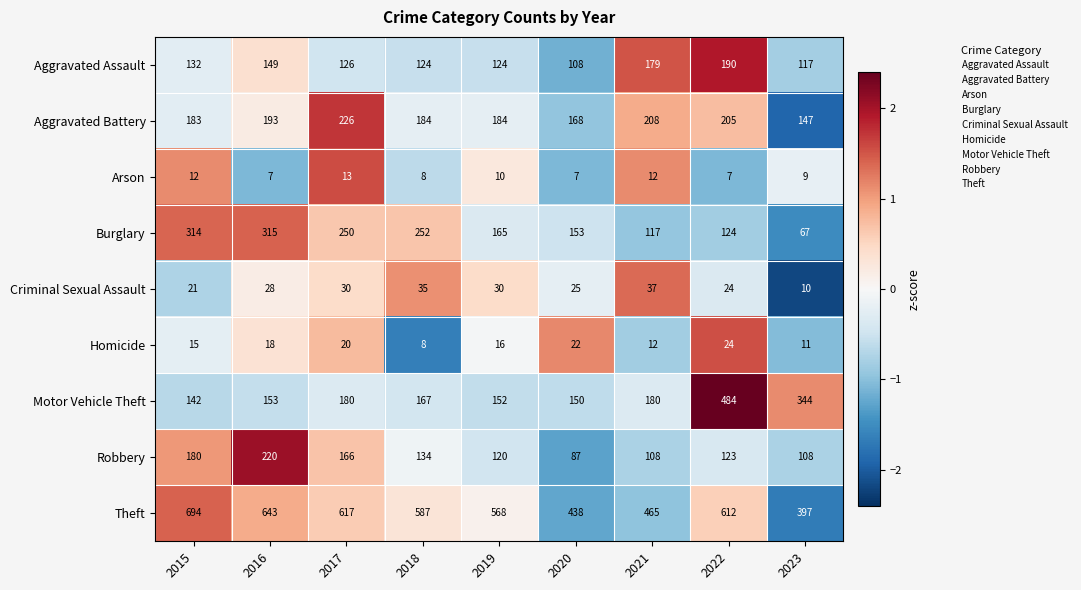

What is the smallest value displayed?

7